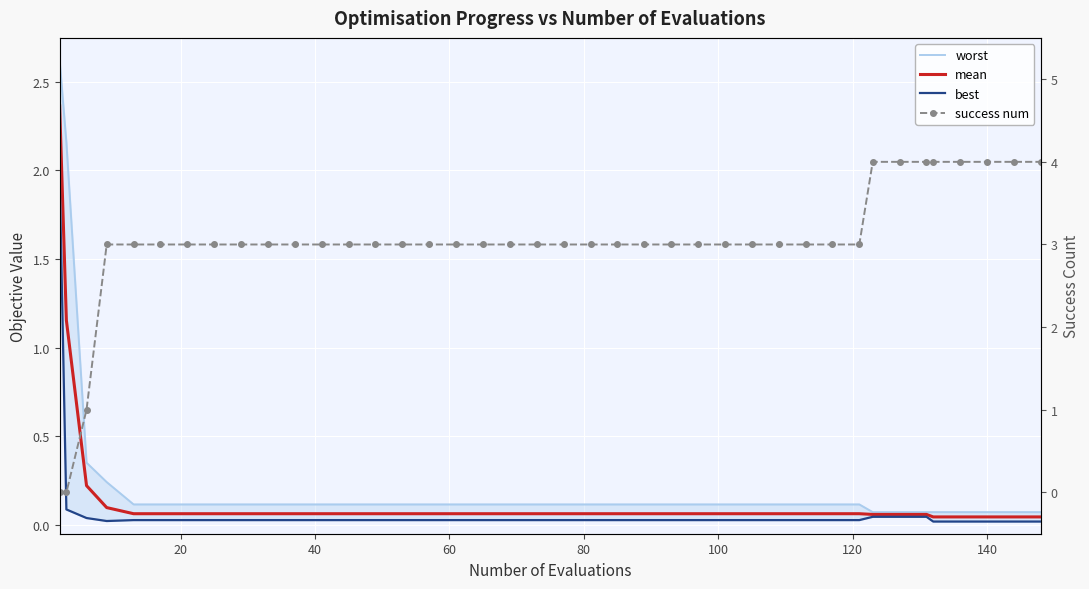

True or false: best and worst intersect in this chart.

False